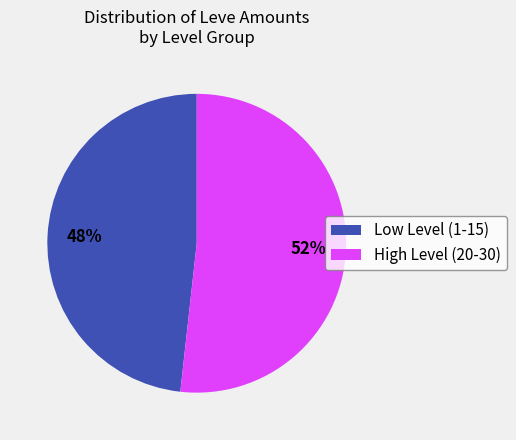

To the nearest percent, what portion does Low Level (1-15) represent?

48%